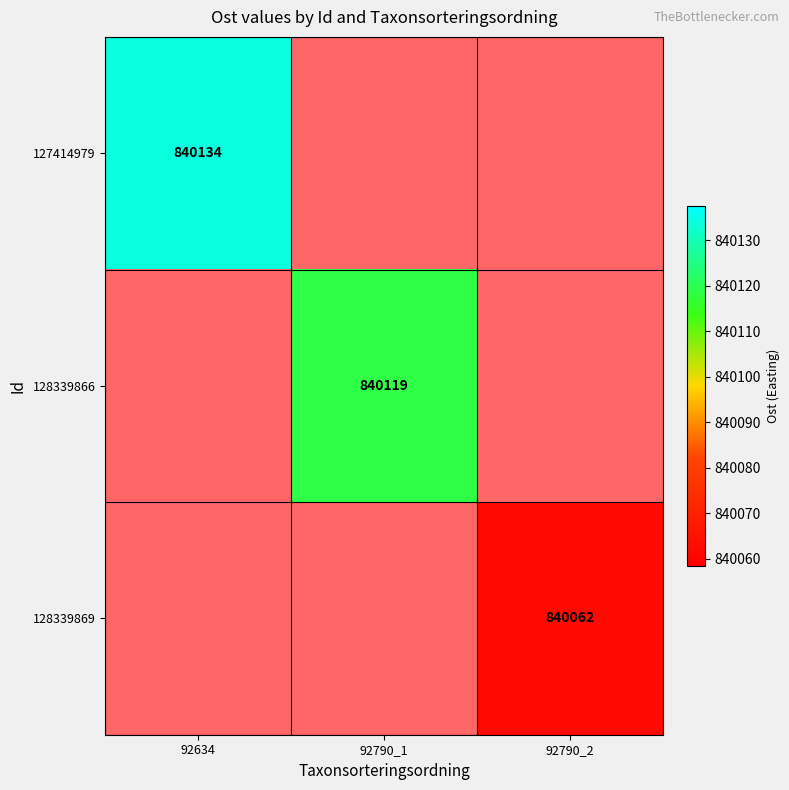

Is the value of 128339866 at 92790_1 greater than the value of 128339869 at 92790_2?

Yes